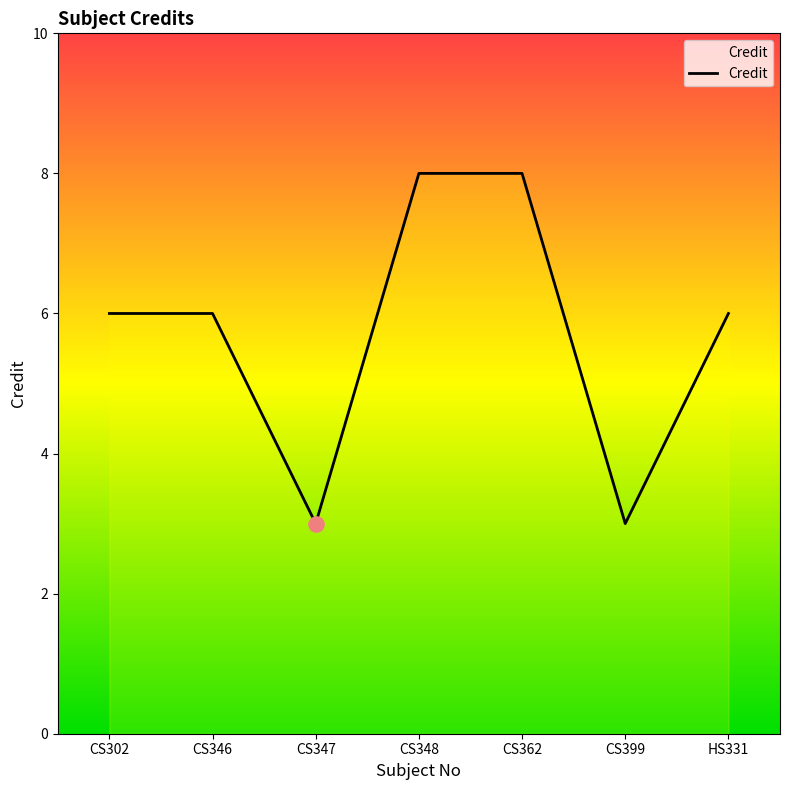

Which has a higher value, CS347 or CS346?

CS346